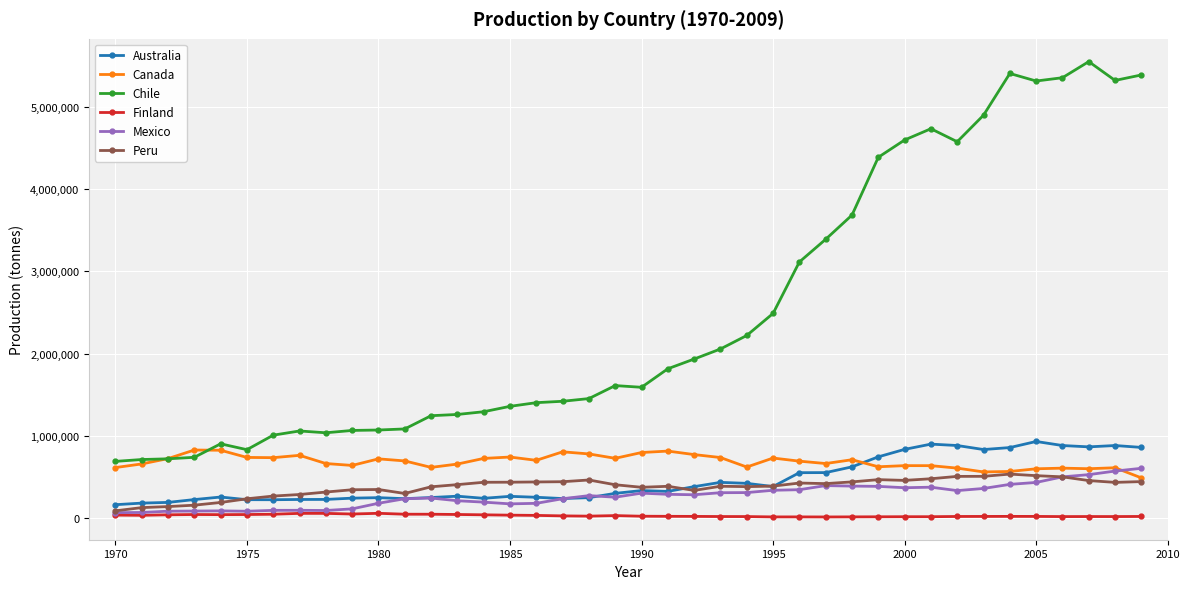

What is the lowest value of the Australia series?

157790